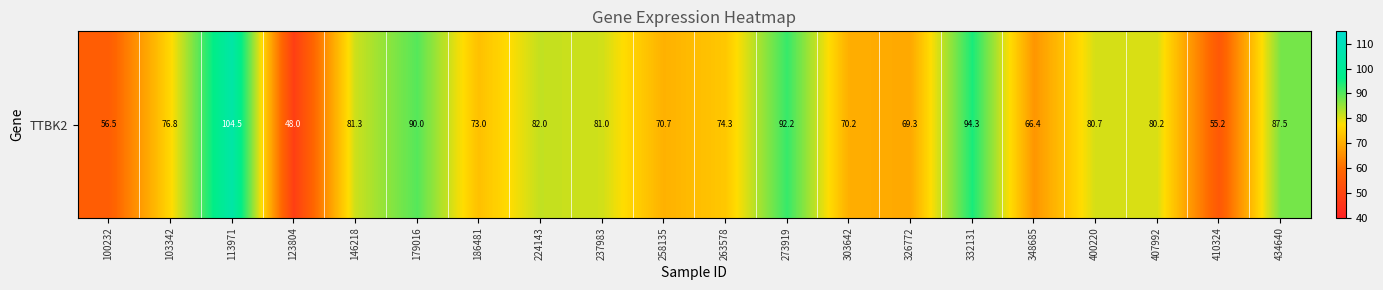

Between 123804 and 303642, which is larger?

303642